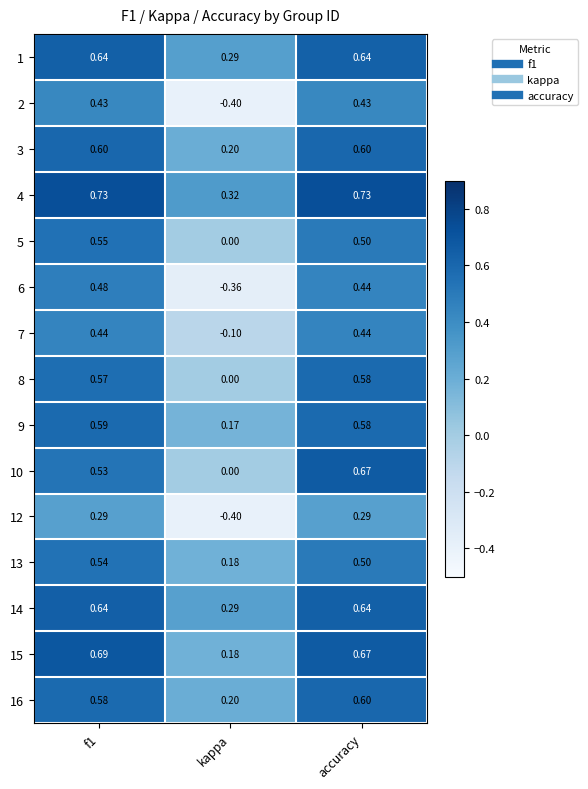

Where is 14 nearest to the value 0?

kappa